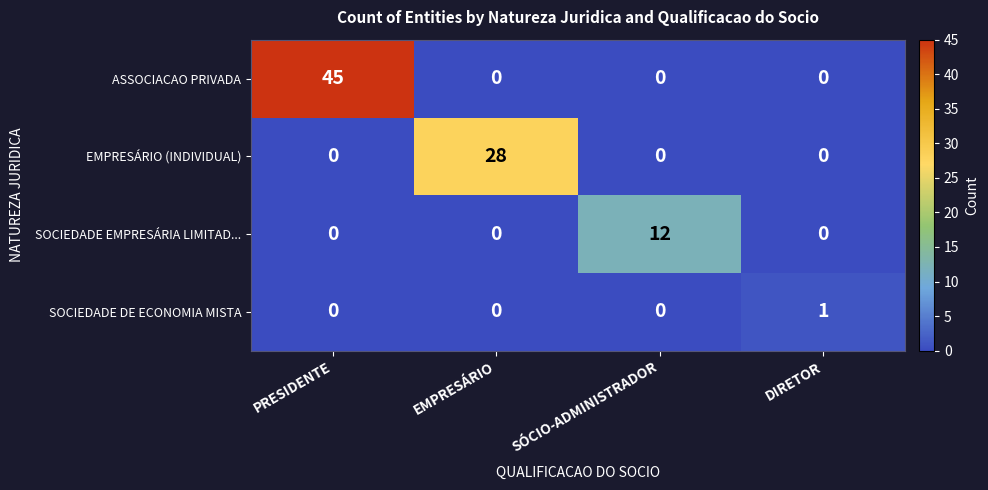

List the series in order of their peak value, highest first.

ASSOCIACAO PRIVADA, EMPRESÁRIO (INDIVIDUAL), SOCIEDADE EMPRESÁRIA LIMITAD..., SOCIEDADE DE ECONOMIA MISTA